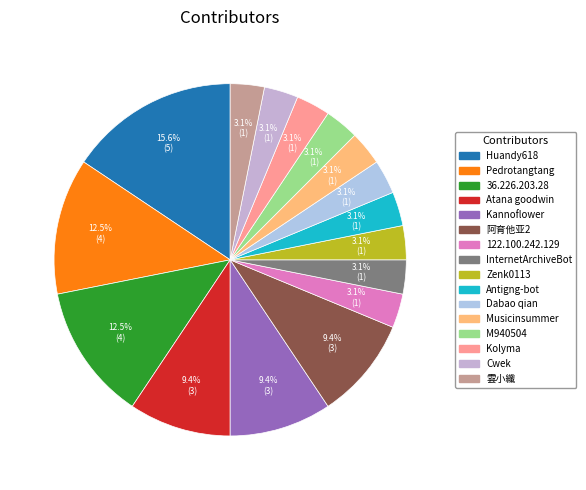

Does any single category account for the majority?

No